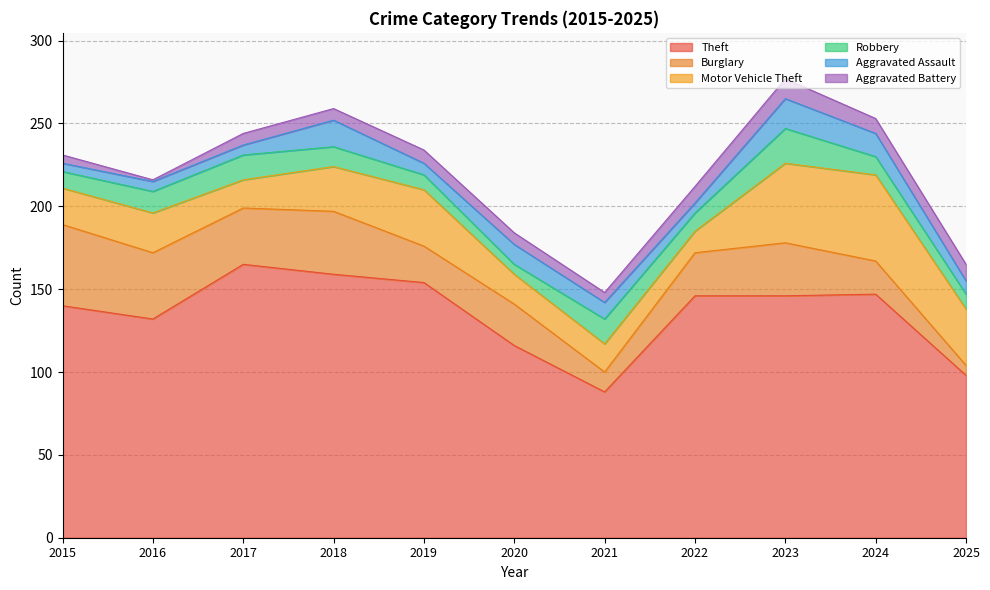

Read the Theft value at 2024, to the nearest 5.

145